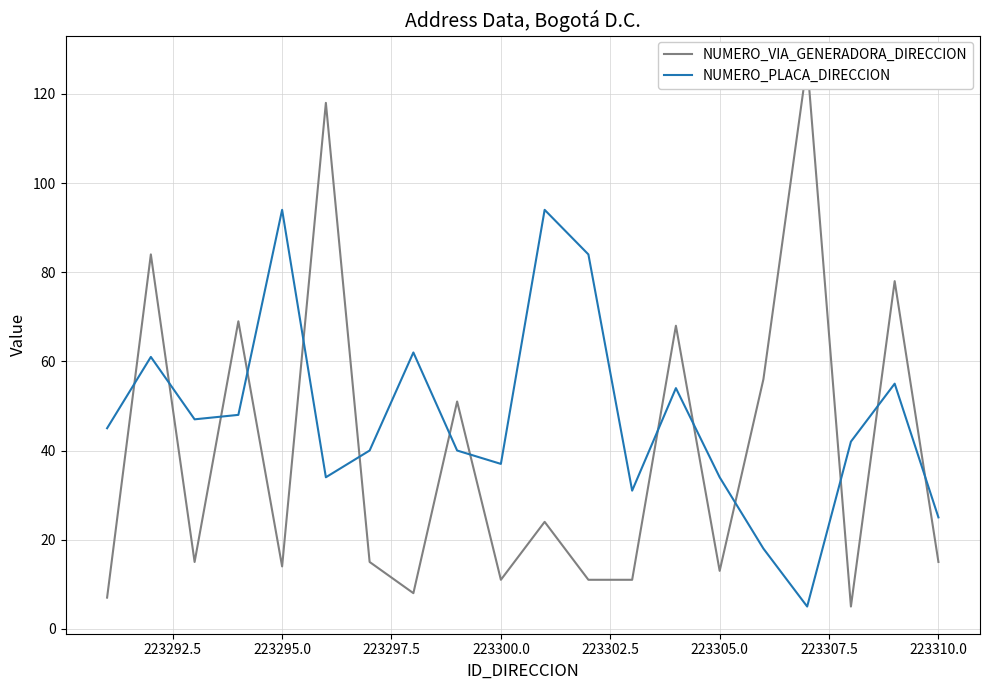

After their last crossing, which series has the higher values: NUMERO_VIA_GENERADORA_DIRECCION or NUMERO_PLACA_DIRECCION?

NUMERO_PLACA_DIRECCION